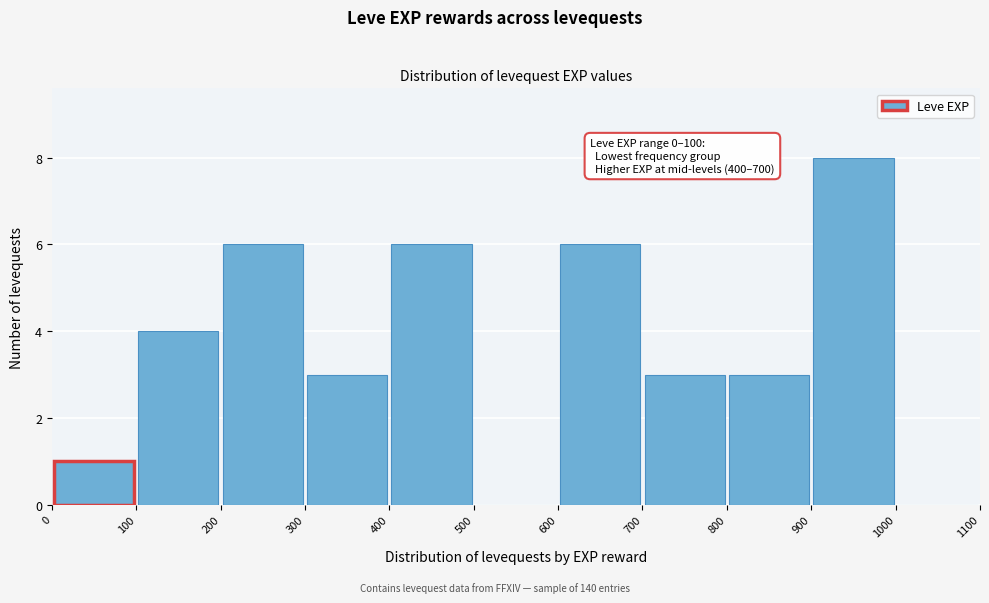

Over which range of the x-axis is the bar tallest?

900 to 1000